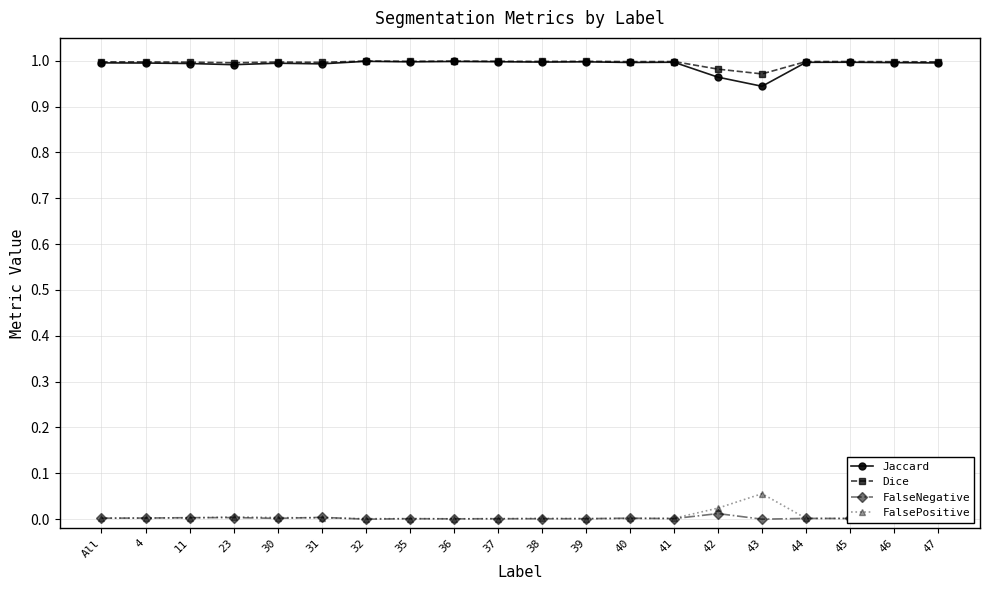

The Dice series shows 1.3 at 40. True or false?

False